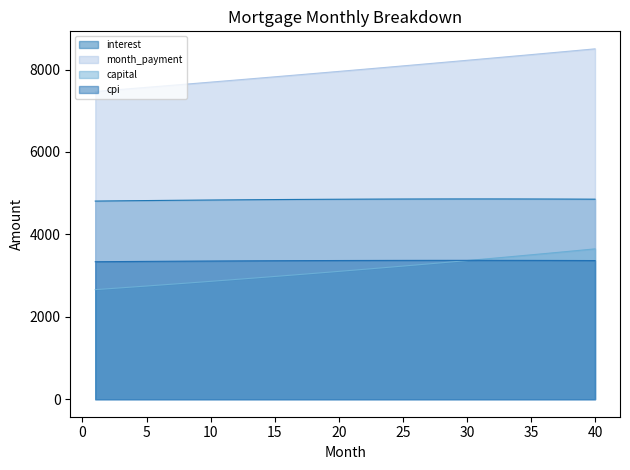

What is the value of the month_payment point at the 7th from the left?

7617.1